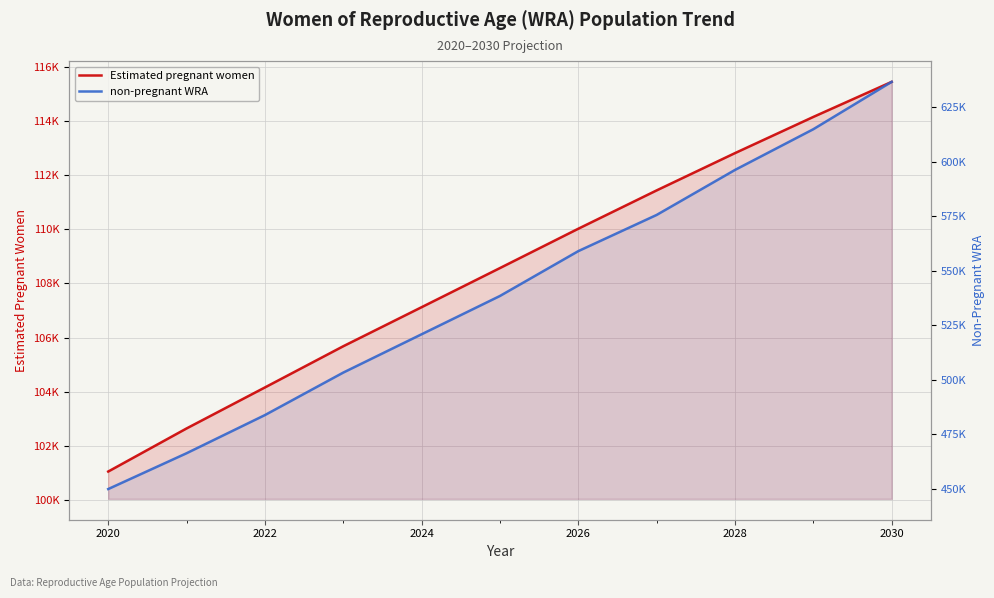

What are all the series names shown in the legend?

Estimated pregnant women, non-pregnant WRA